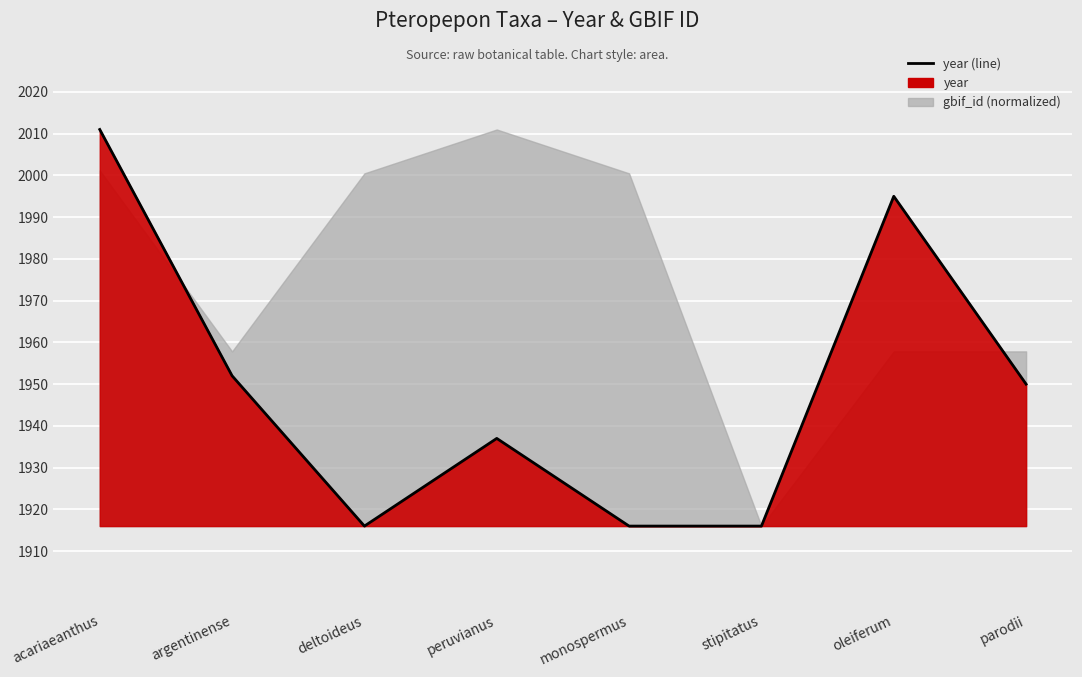

Reading left to right, list all the values displayed in this chart.

acariaeanthus=2011	argentinense=1952	deltoideus=1916	peruvianus=1937	monospermus=1916	stipitatus=1916	oleiferum=1995	parodii=1950